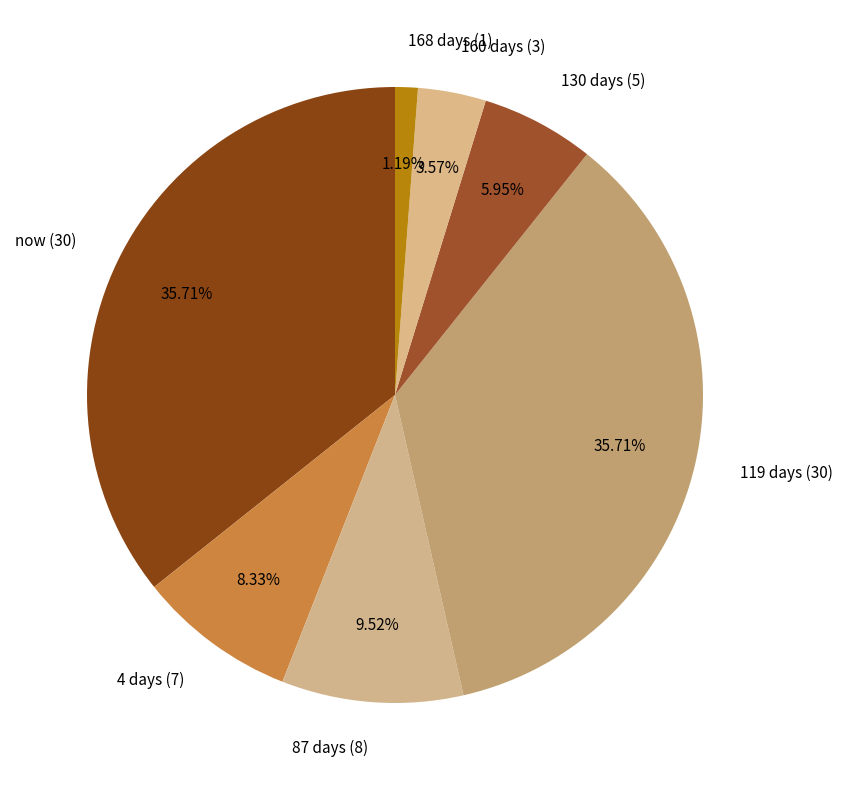

The 168 days slice represents 1% of the pie. True or false?

True